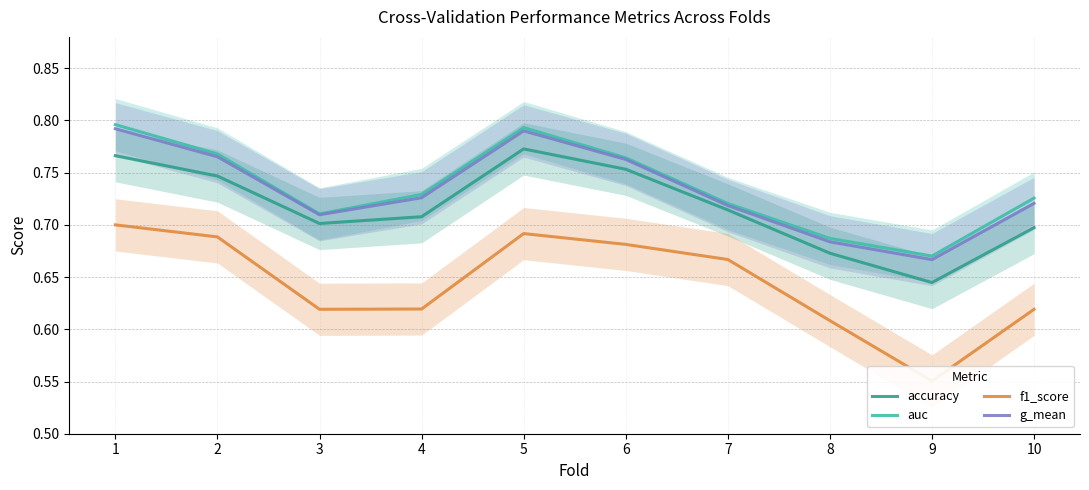

What are all the series names shown in the legend?

accuracy, auc, f1_score, g_mean